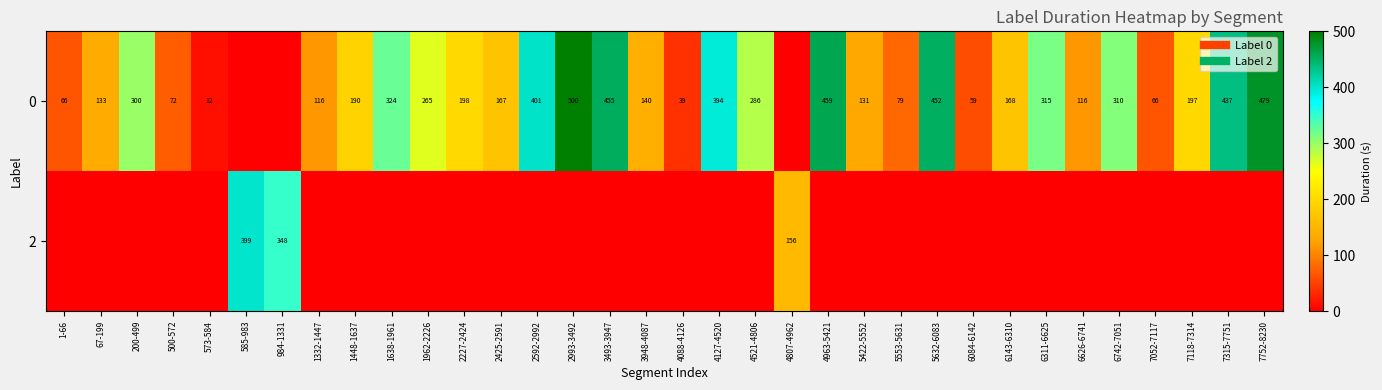

What is the spread (max minus min) of values at 1448-1637?

190